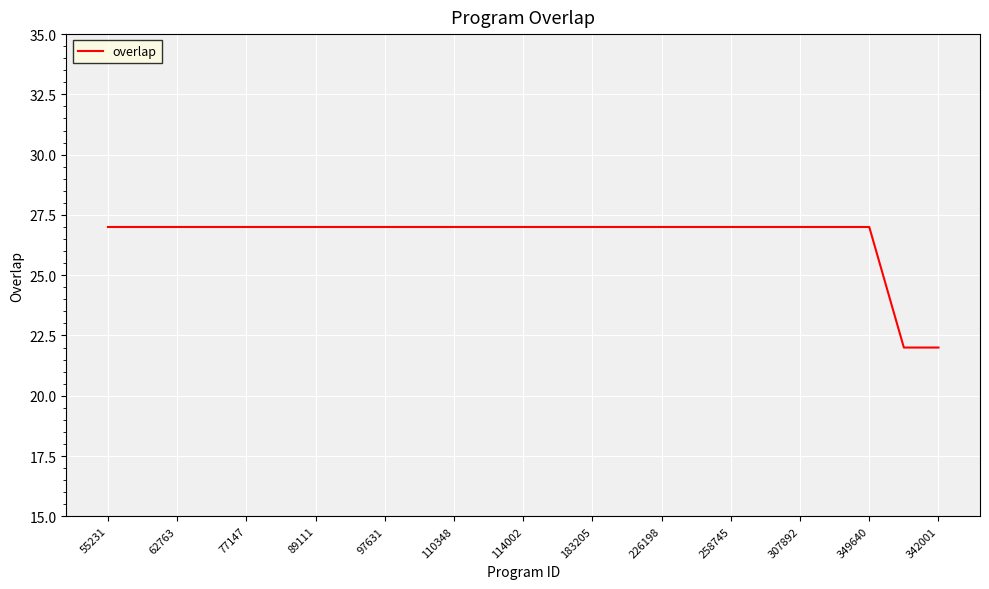

What is the minimum value shown in the chart?

22